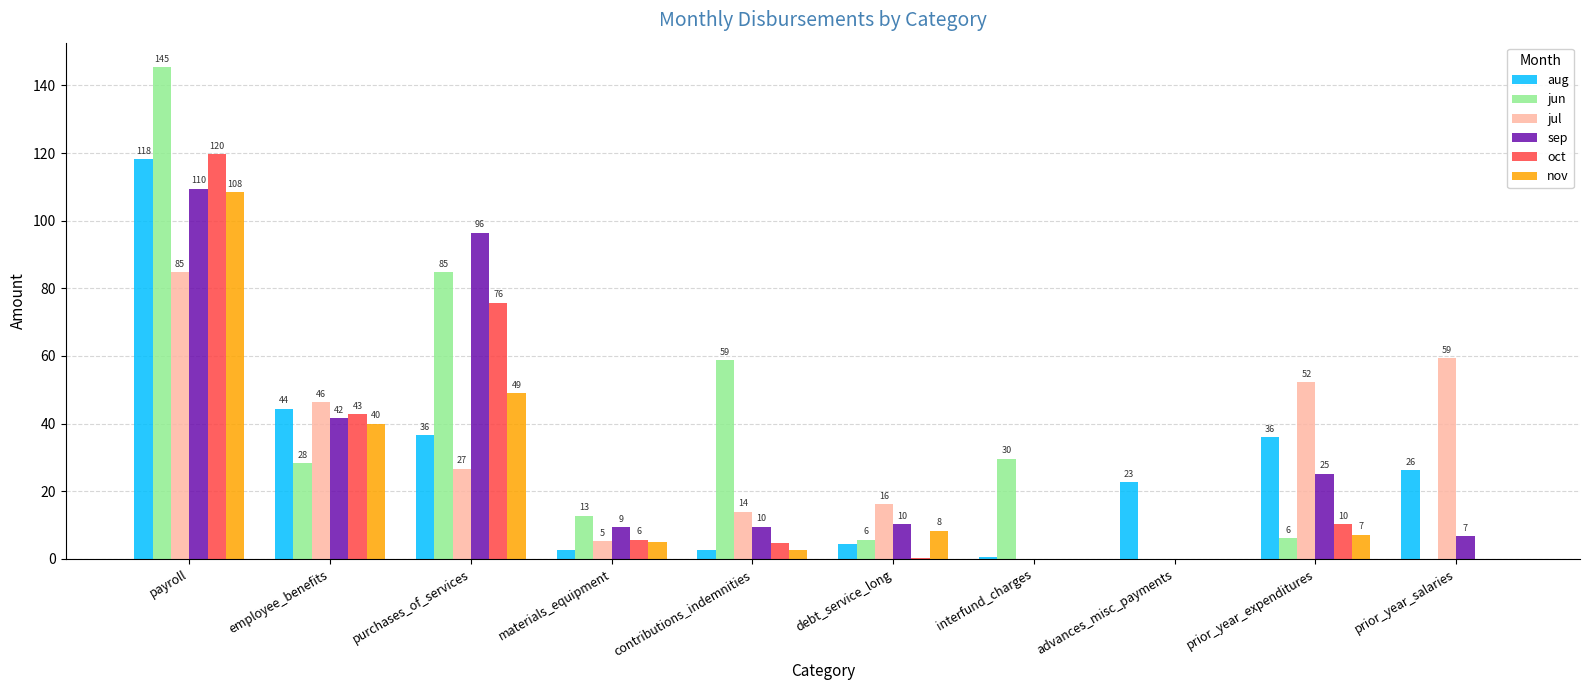

How many groups of bars are there?

10